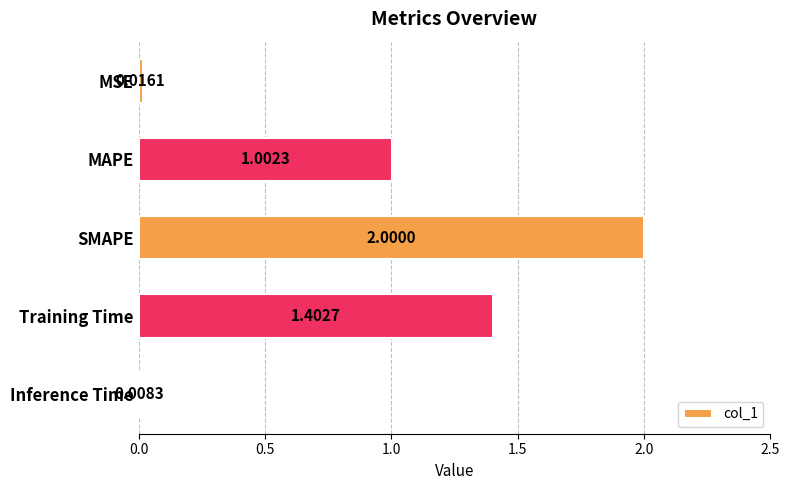

What is the difference between the maximum and minimum values?

2.0